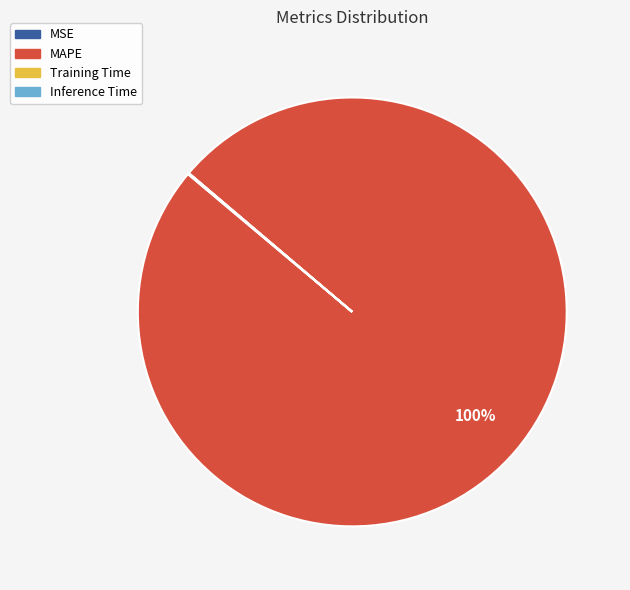

Is it true that MAPE is 93% of the pie?

False